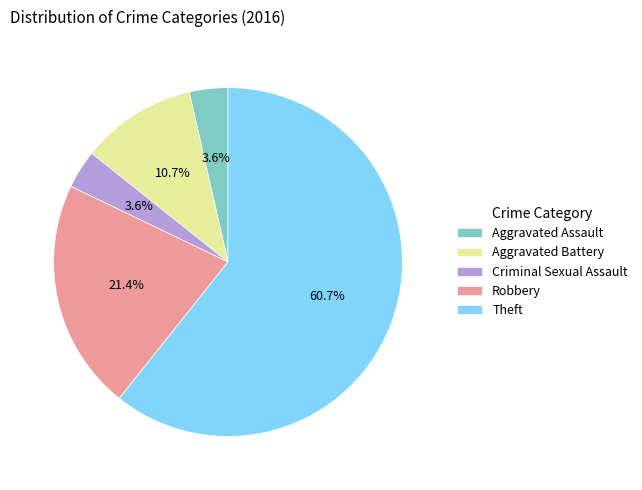

What is the ratio of the value at Aggravated Assault to the value at Robbery?

0.2